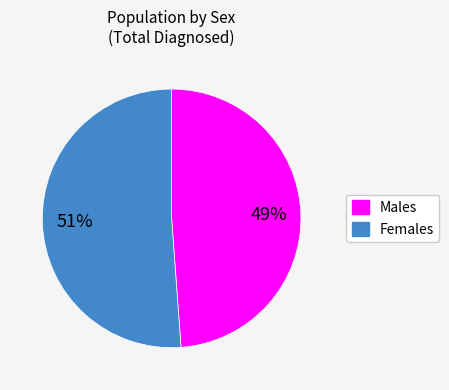

To the nearest percent, what is the average slice percentage?

50%